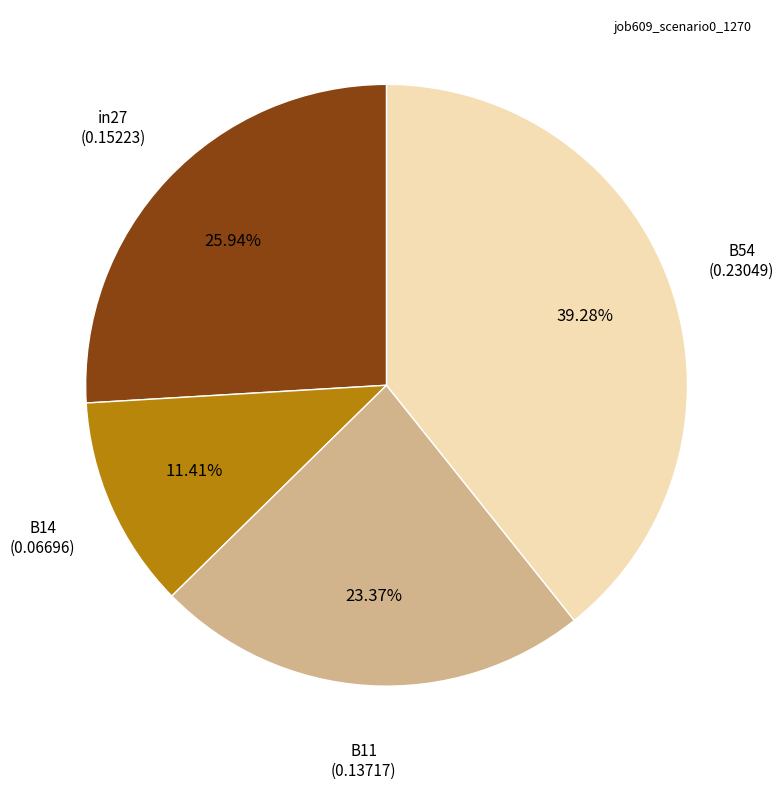

To the nearest percent, what is the average slice percentage?

25%